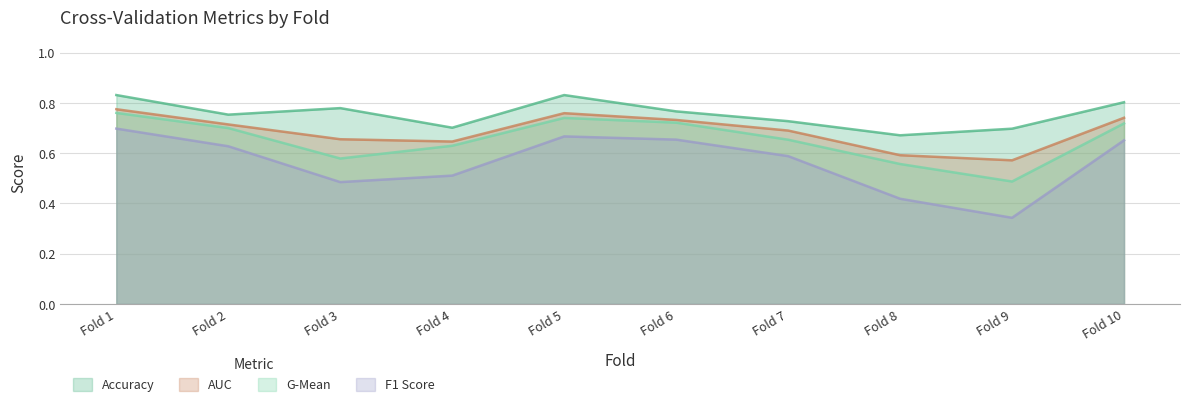

How many accuracy values are between 0 and 1?

10